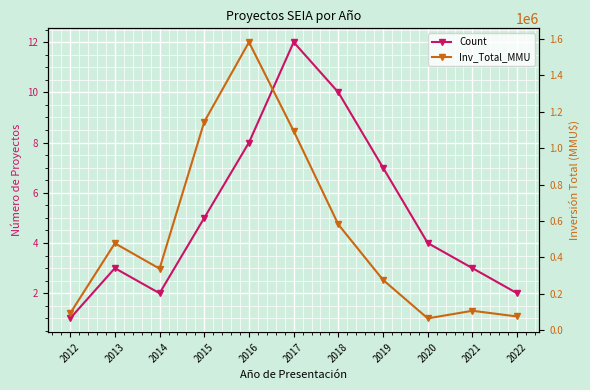

Reading left to right, what are all the values shown in this chart?

Count: 1	3	2	5	8	12	10	7	4	3	2
Inv_Total_MMU: 91500	476916	337300	1145124	1583372	1094947	580308	275551	63925	105713	74255